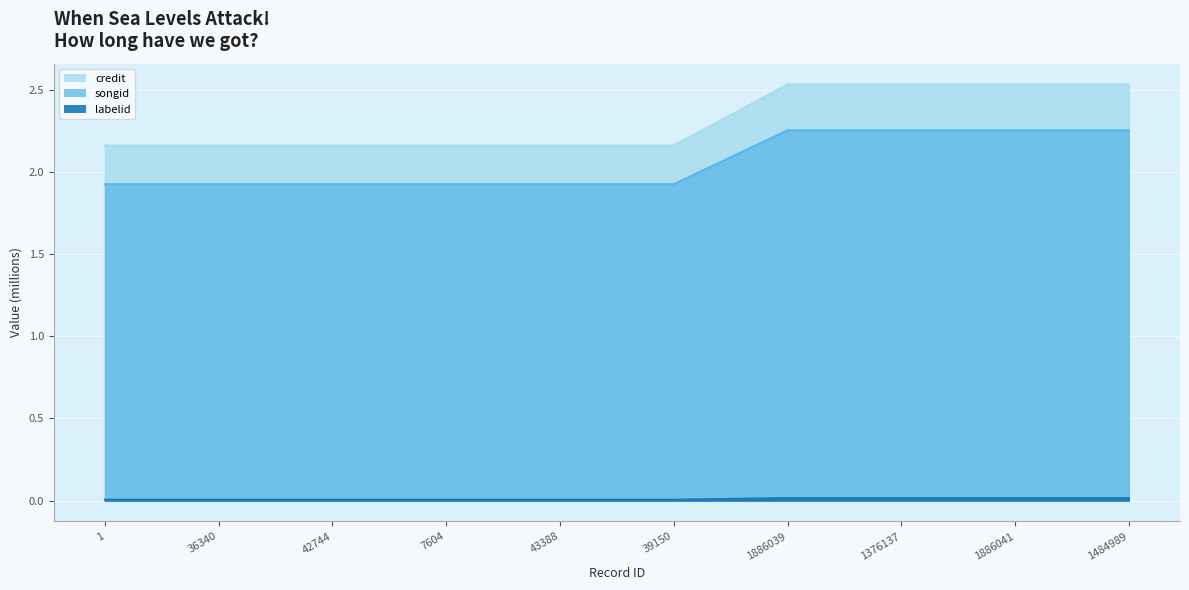

Is it true that labelid equals 0.9 at 39150?

False